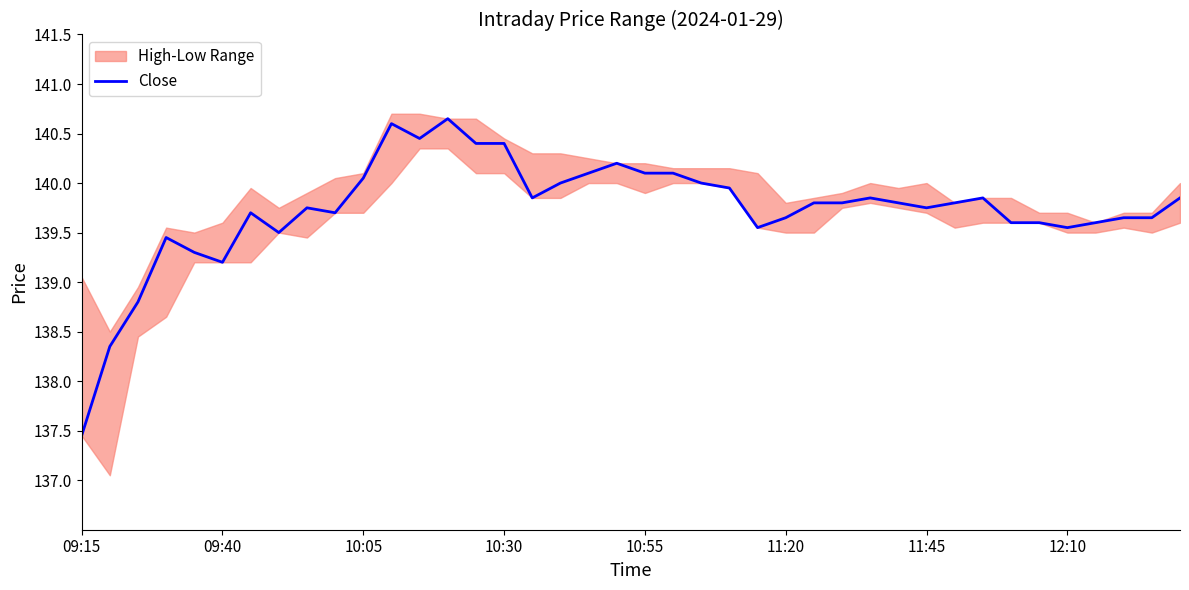

Which category has the lowest value across all series?

09:15